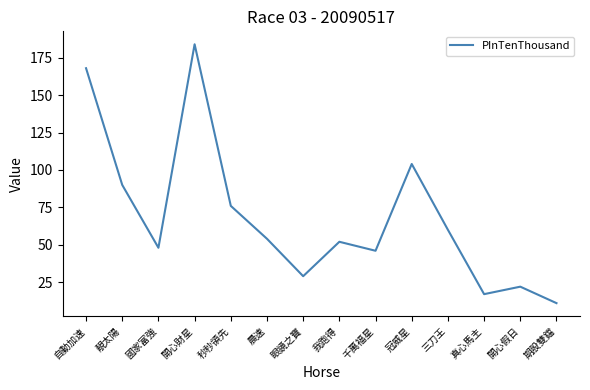

Between 真心馬主 and 三刀王, which is larger?

三刀王